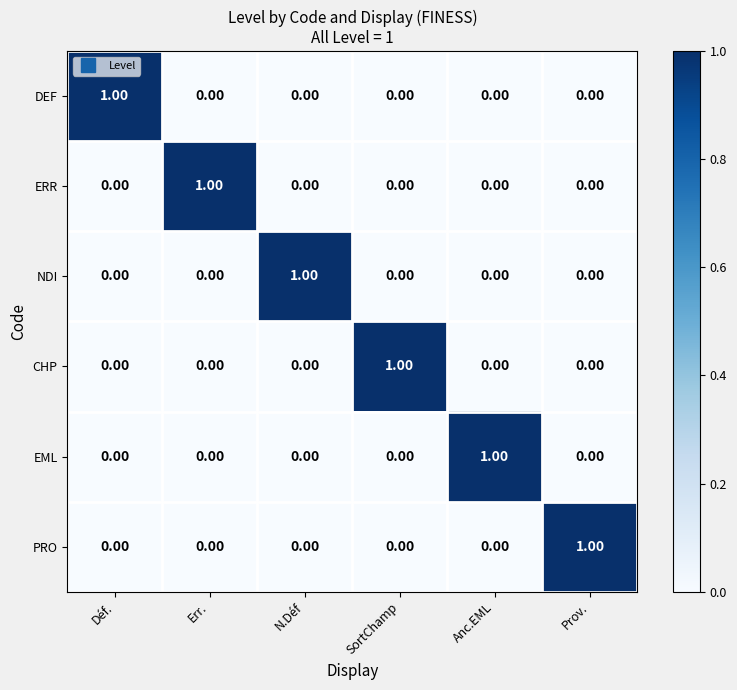

Which category has the highest value in the DEF series?

Déf.